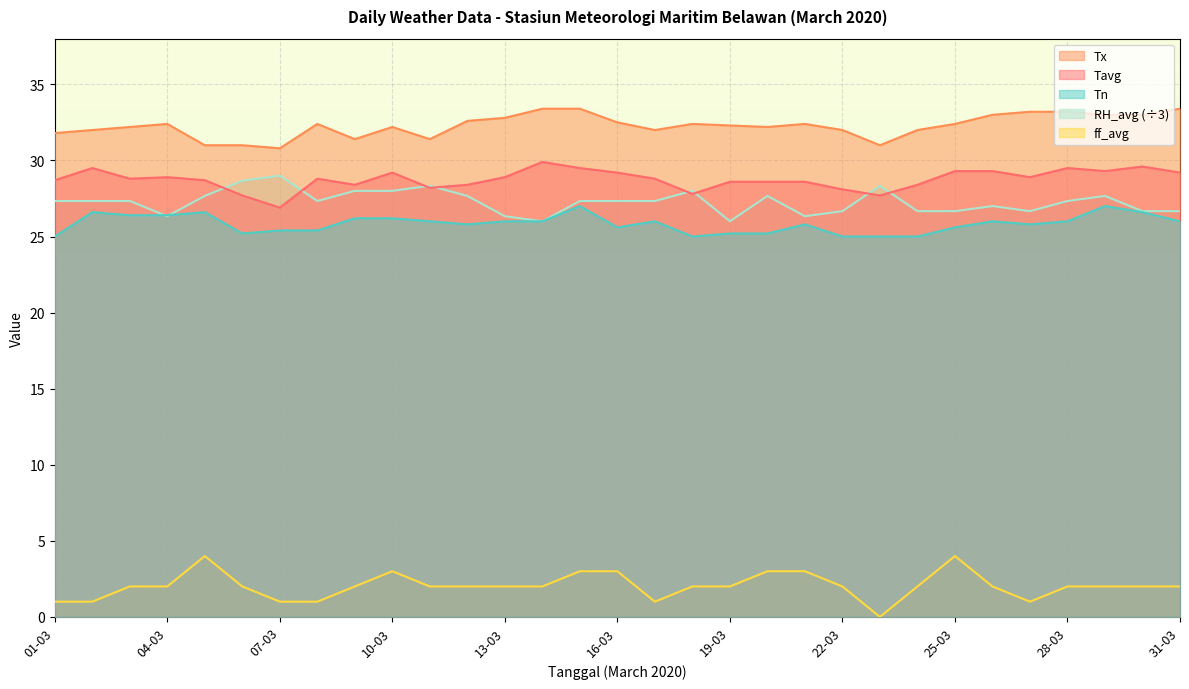

What are all the series names shown in the legend?

Tx, Tavg, Tn, RH_avg (÷3), ff_avg